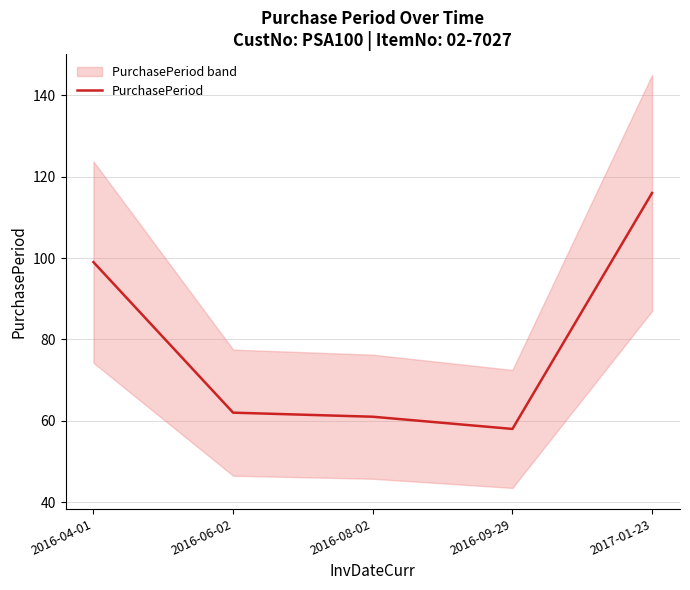

What is the greatest value displayed?

116